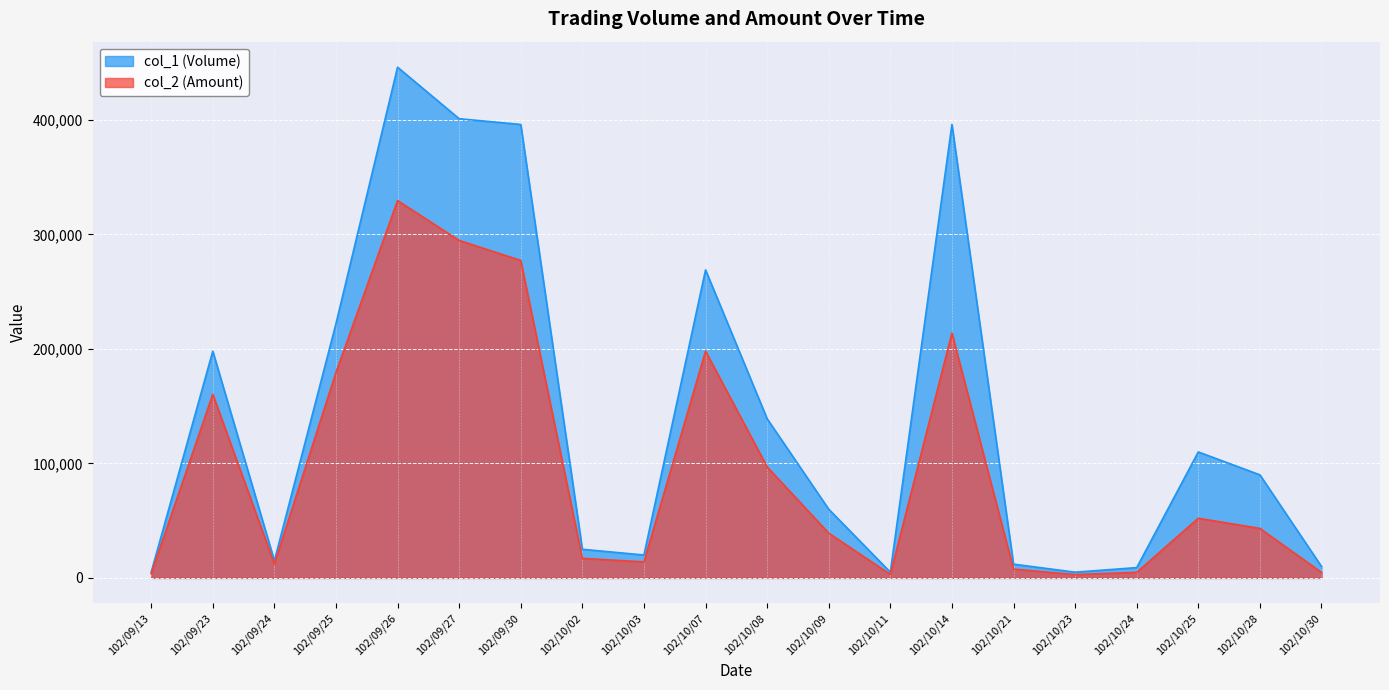

How many lines are shown in the chart?

2